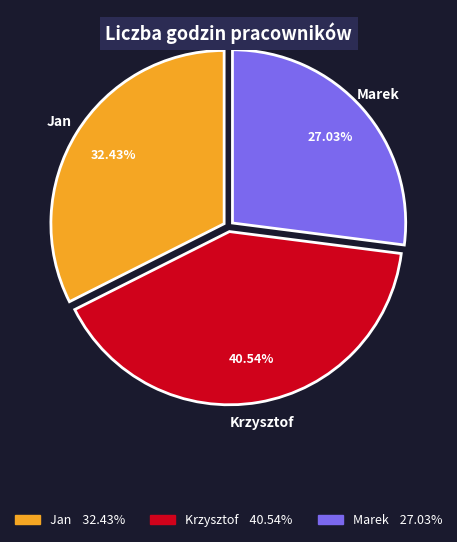

To the nearest percent, what percentage of the pie is Marek?

27%